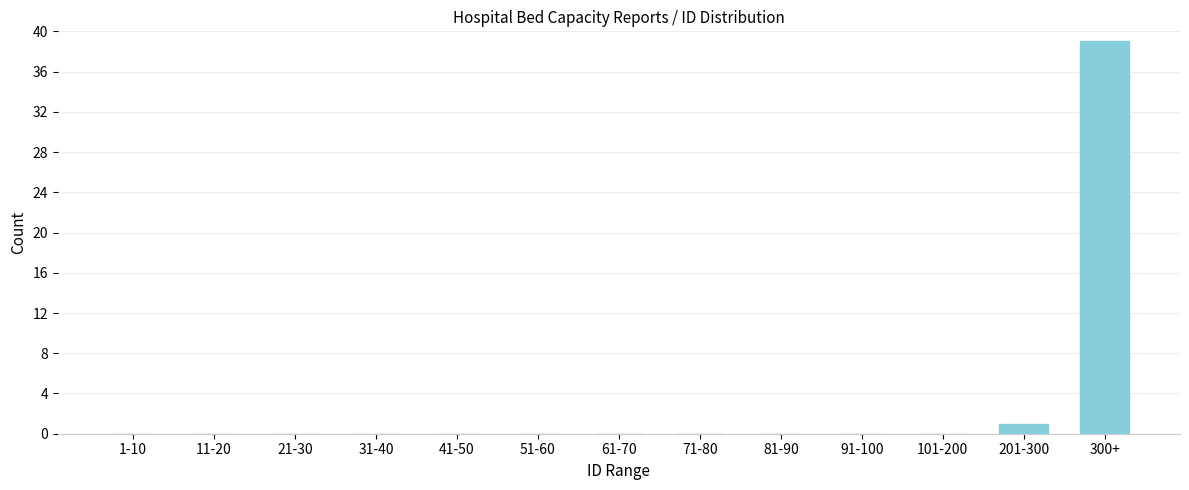

Reading right to left, what are all the values shown in this chart?

300+=39	201-300=1	101-200=0	91-100=0	81-90=0	71-80=0	61-70=0	51-60=0	41-50=0	31-40=0	21-30=0	11-20=0	1-10=0